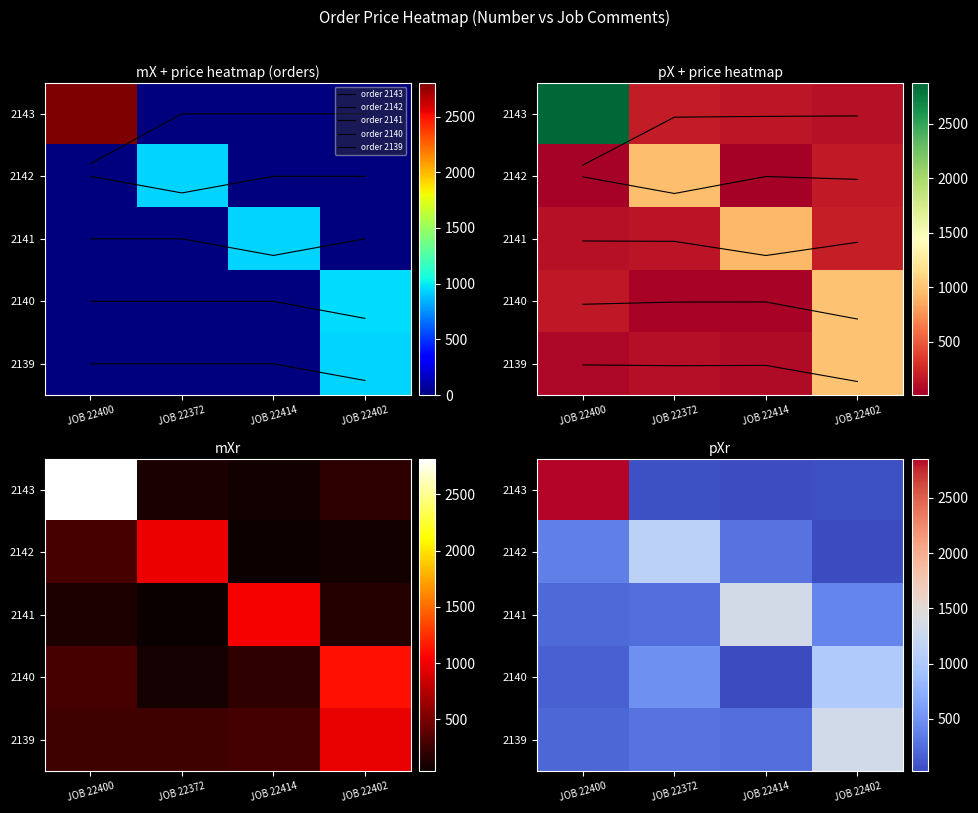

At how many categories does at least one series exceed 672?

4